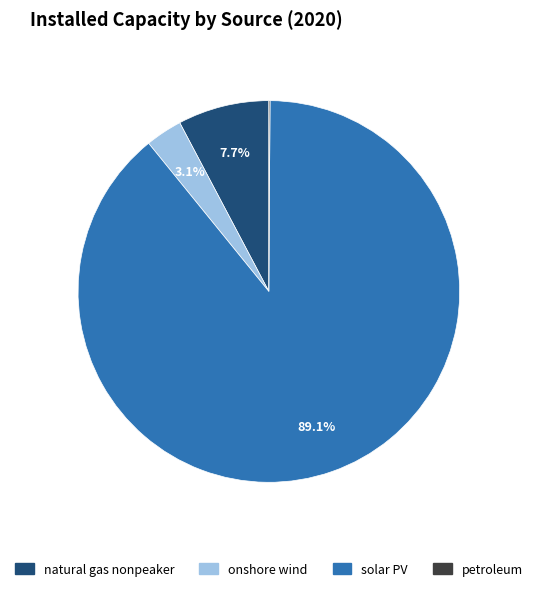

What percentage is NOT represented by onshore wind?

96.9%